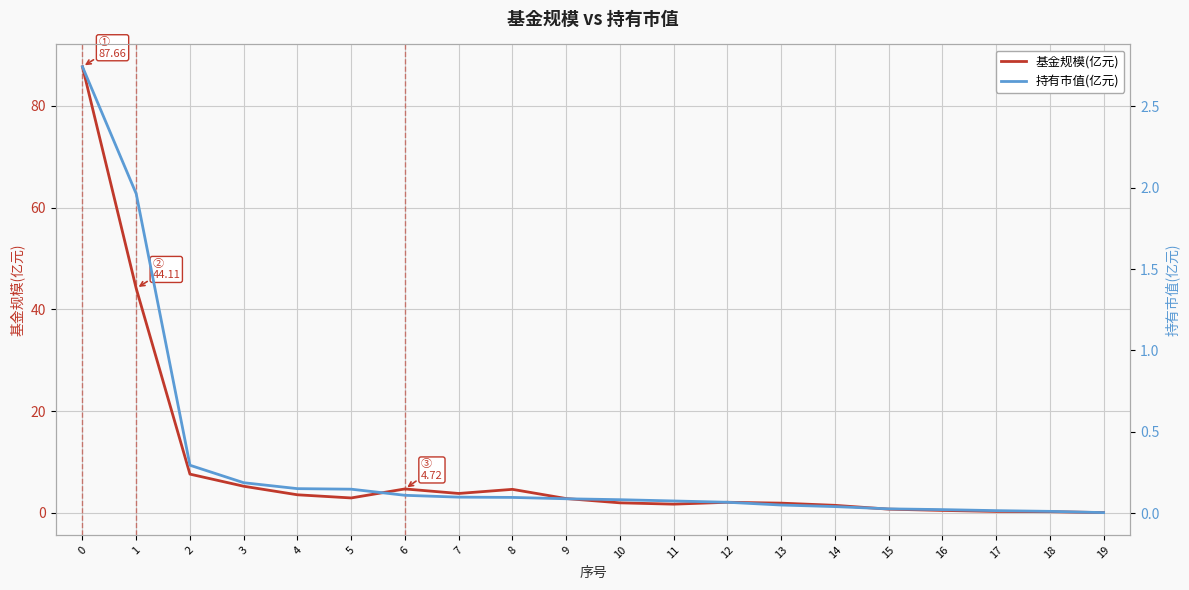

Where is the first local maximum for 基金规模(亿元)?

6